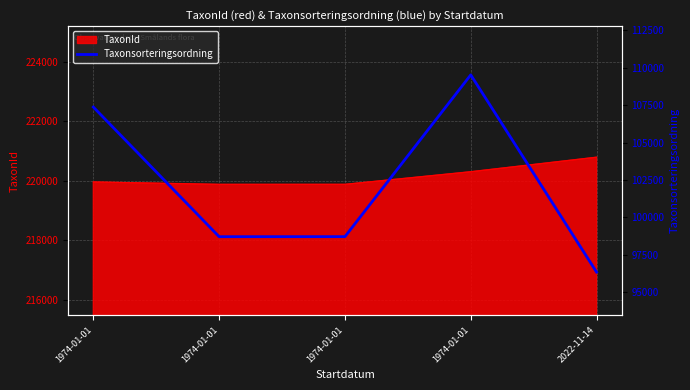

How many data points does each series have?

5